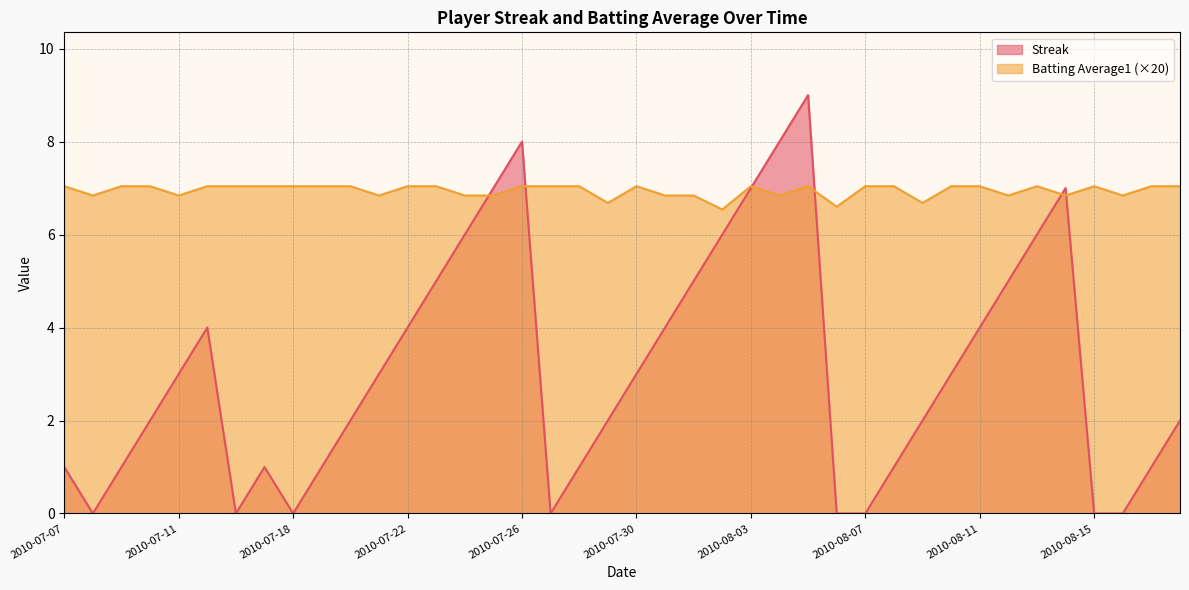

How many distinct data groups are displayed?

2